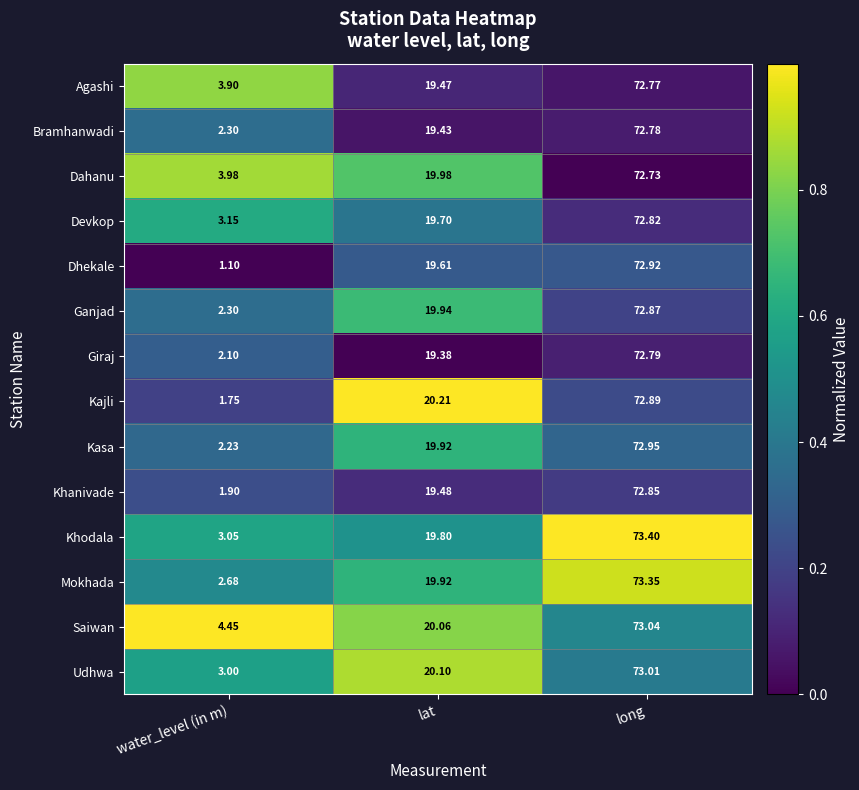

At which label does Ganjad reach its peak?

long